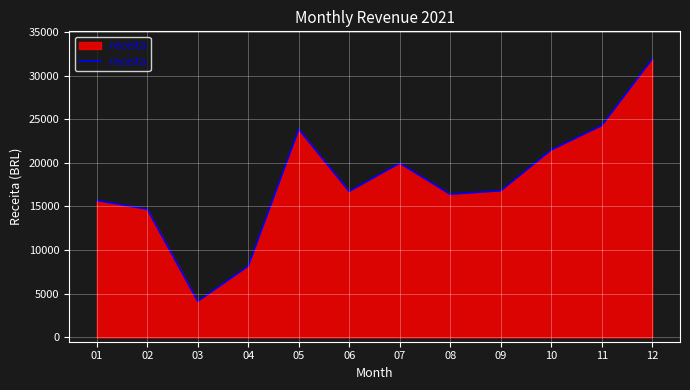

Read the value at 08.

16396.9